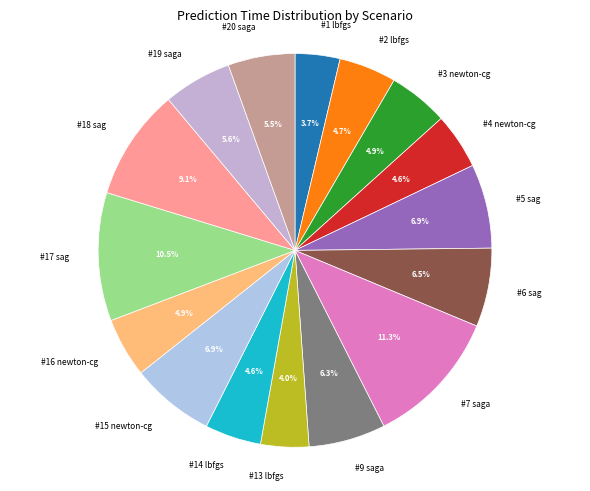

Does #18 sag account for over 50% of the chart?

No